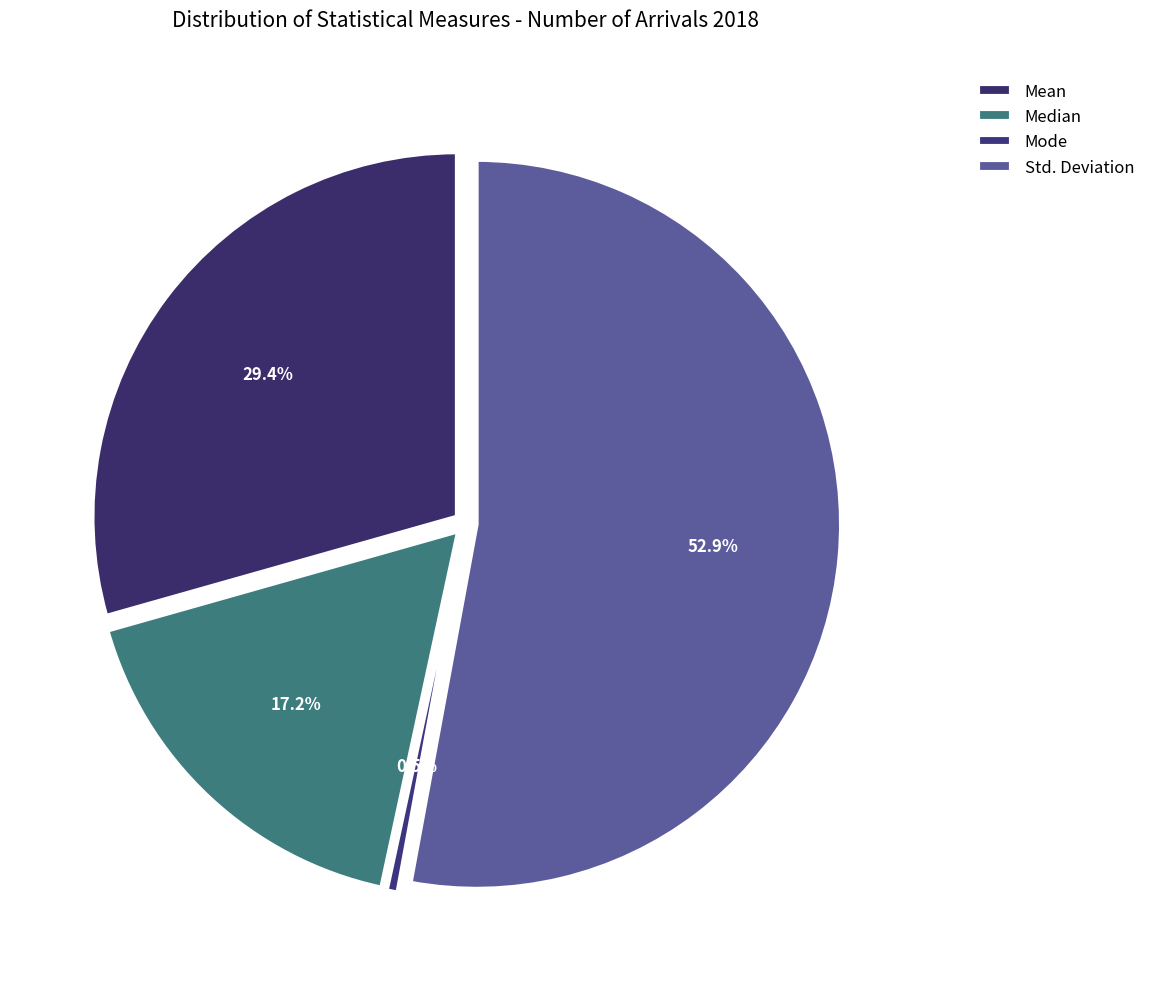

Which slice is the largest?

Std. Deviation